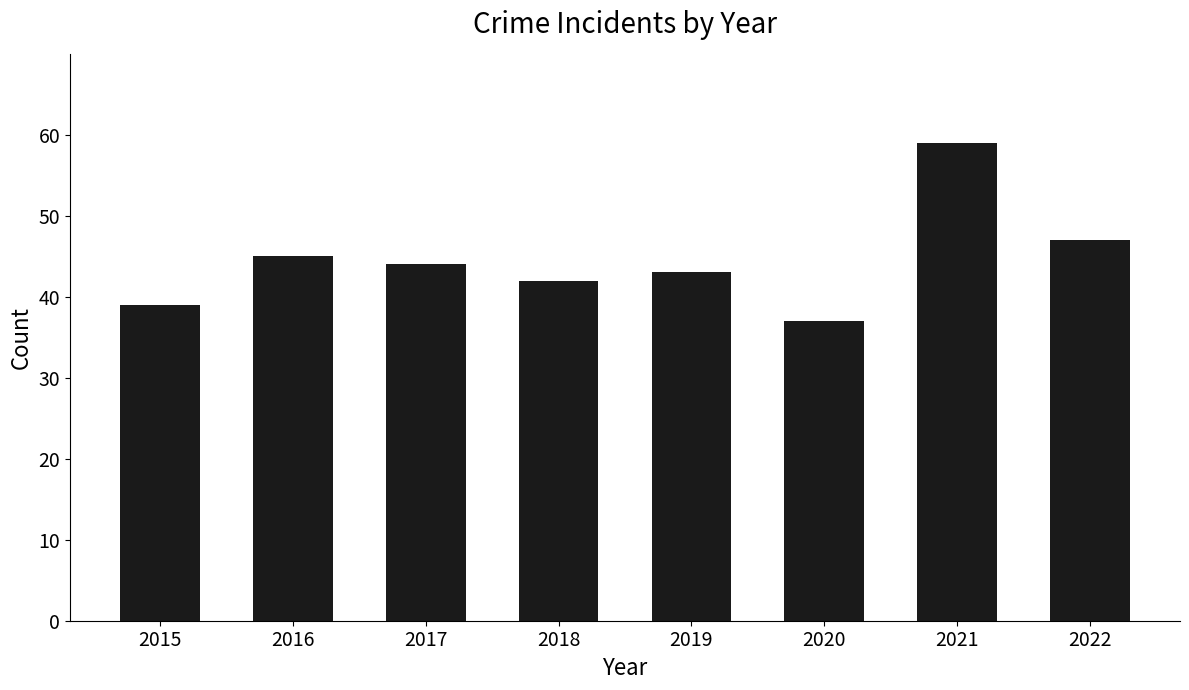

What is the ratio of the value at 2018 to the value at 2015?

1.1